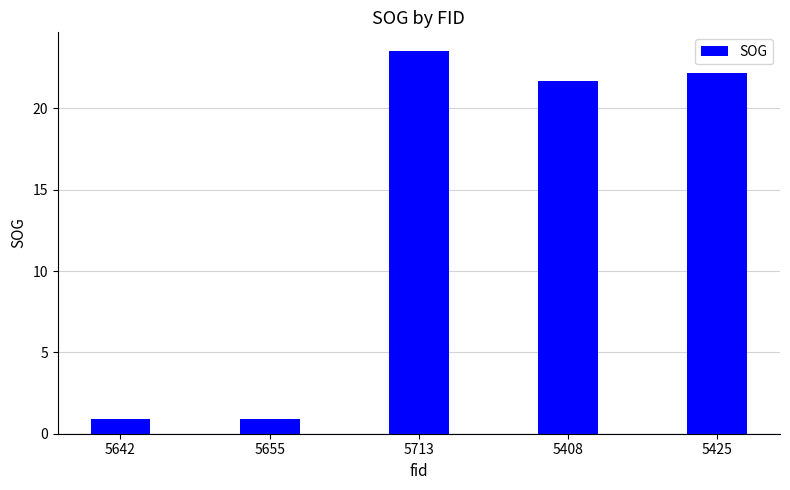

Reading left to right, transcribe all the data shown in this chart.

5642=0.9	5655=0.9	5713=23.5	5408=21.7	5425=22.2